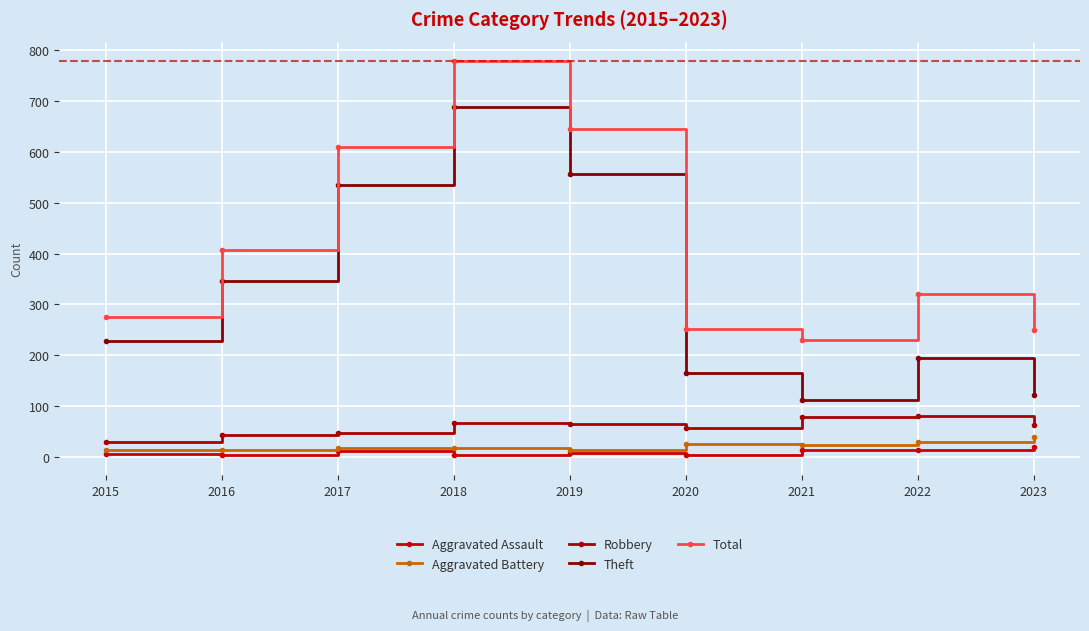

What is the difference between the maximum and minimum values in the Aggravated Assault series?

17